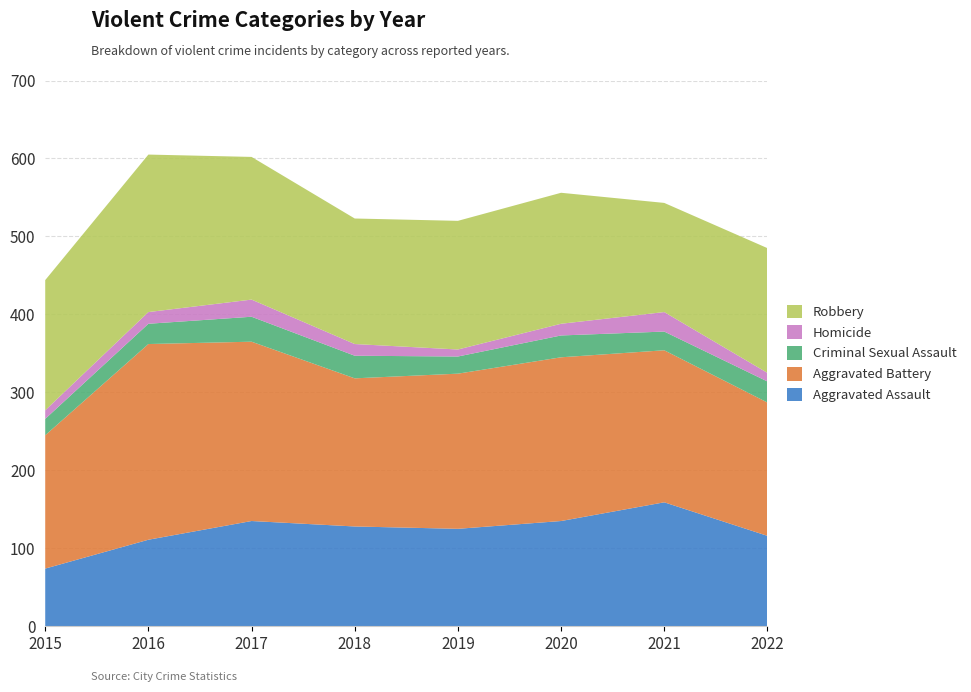

Reading left to right, what are all the values shown in this chart?

Aggravated Assault: 2015=74	2016=111	2017=135	2018=128	2019=125	2020=135	2021=159	2022=116
Aggravated Battery: 2015=171	2016=251	2017=230	2018=190	2019=199	2020=210	2021=195	2022=171
Criminal Sexual Assault: 2015=21	2016=26	2017=32	2018=29	2019=22	2020=28	2021=24	2022=27
Homicide: 2015=11	2016=15	2017=22	2018=15	2019=9	2020=15	2021=25	2022=11
Robbery: 2015=167	2016=202	2017=183	2018=161	2019=165	2020=168	2021=140	2022=160